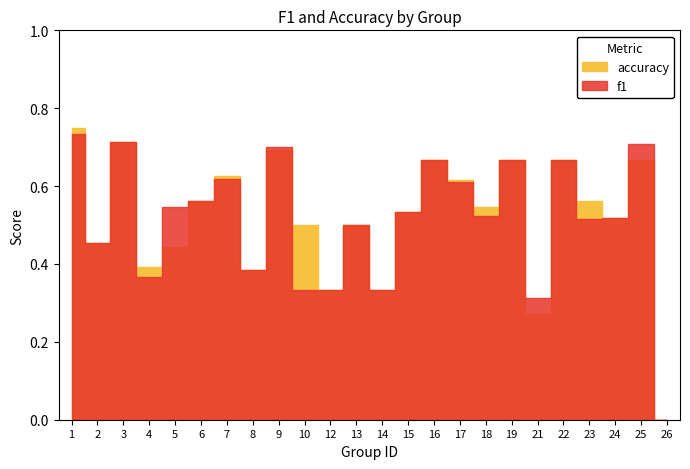

Which series ends up on top after the final intersection of accuracy and f1?

f1